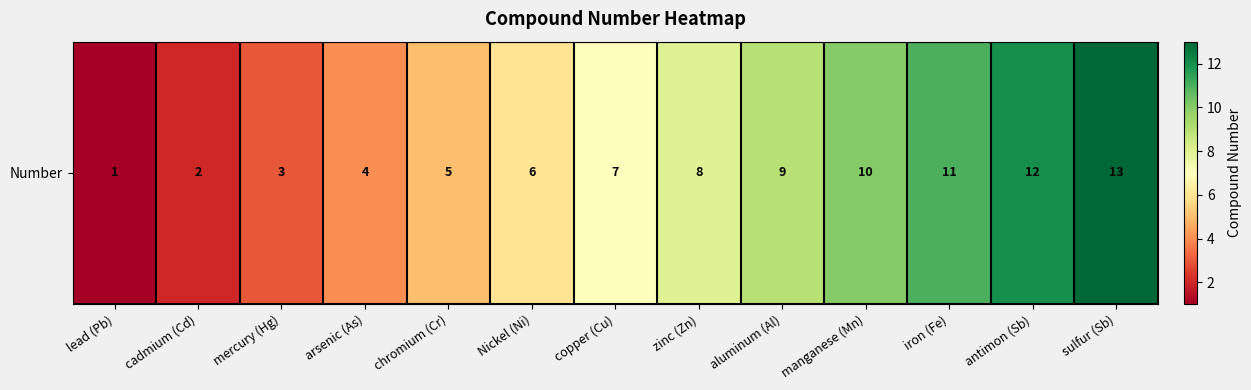

Which has a higher value, iron (Fe) or zinc (Zn)?

iron (Fe)